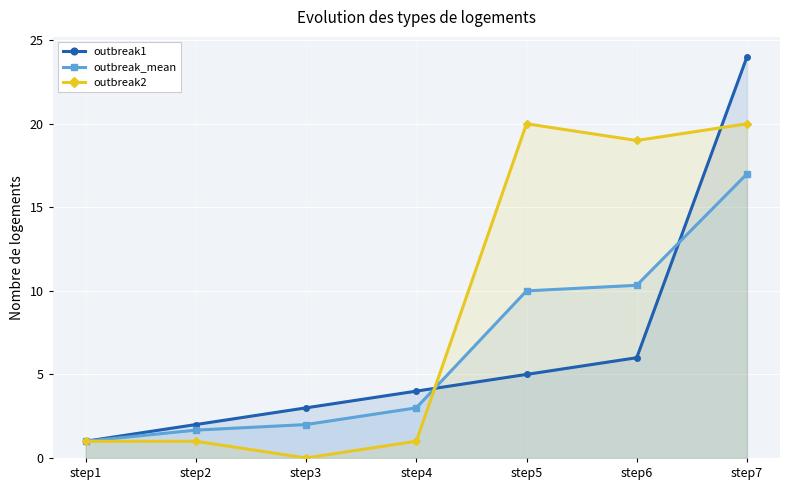

Reading left to right, what are all the values shown in this chart?

outbreak1: 1.0	2.0	3.0	4.0	5.0	6.0	24.0
outbreak_mean: 1.0	1.7	2.0	3.0	10.0	10.3	17.0
outbreak2: 1.0	1.0	0.0	1.0	20.0	19.0	20.0